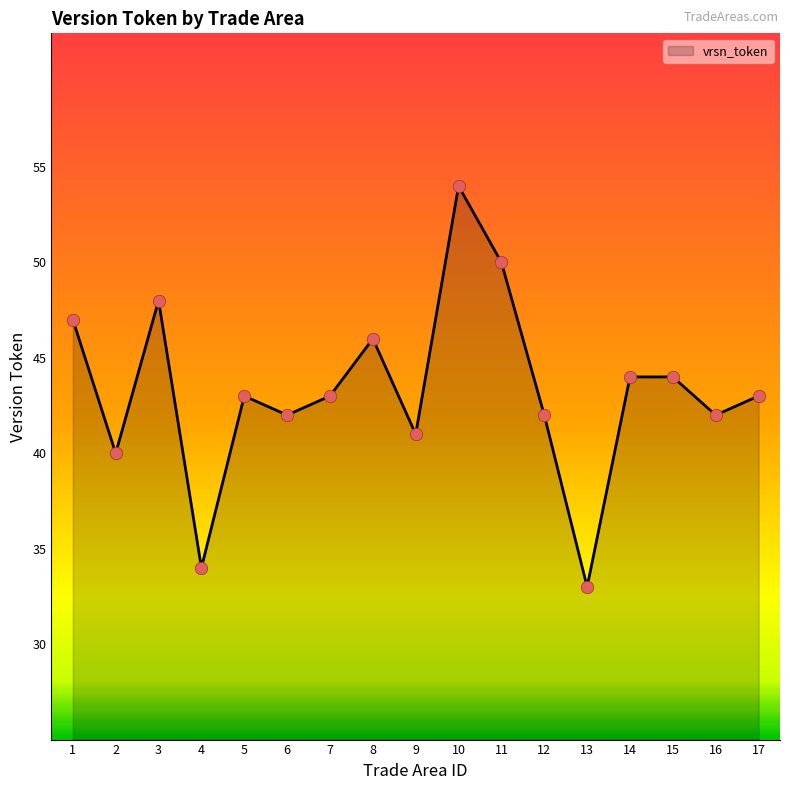

Approximately how many times larger is the value at 6 compared to 17?

1.0